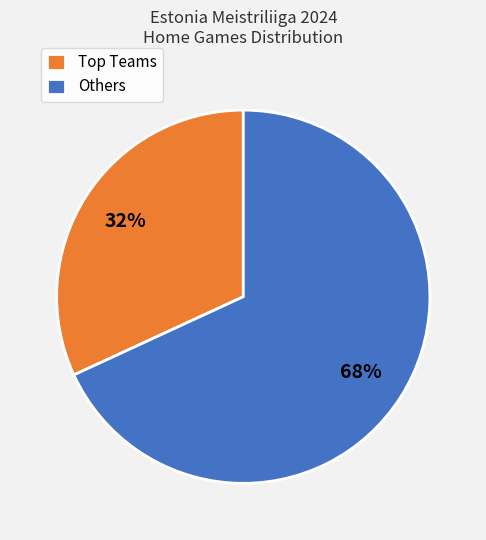

Is there any slice that represents more than half of the pie?

Yes